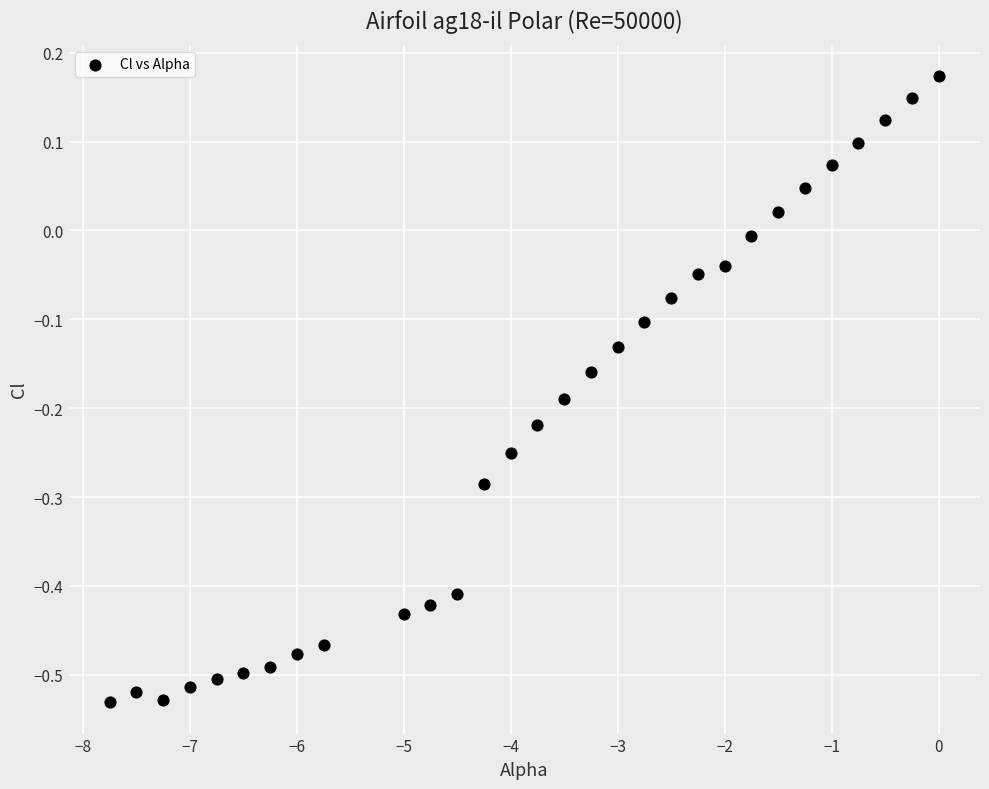

What is the range of Y values (max minus min)?

0.7